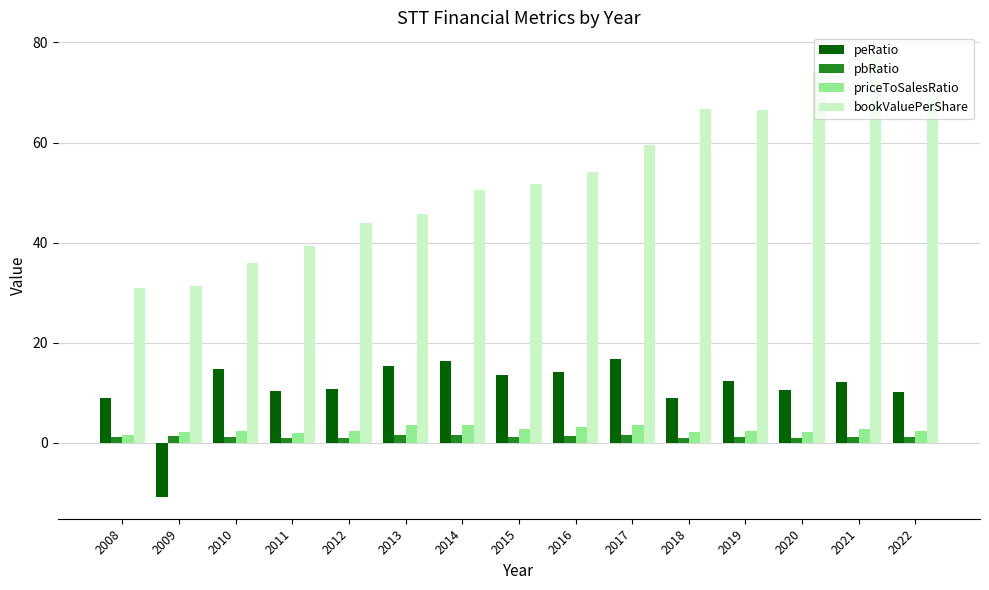

What are all the series names shown in the legend?

peRatio, pbRatio, priceToSalesRatio, bookValuePerShare